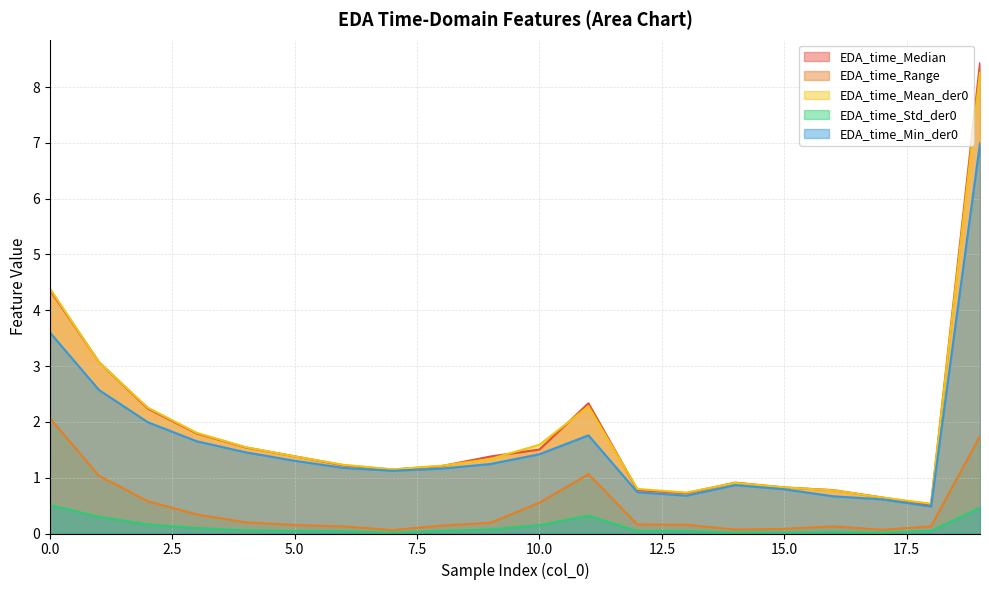

At how many categories does at least one series exceed 4?

2